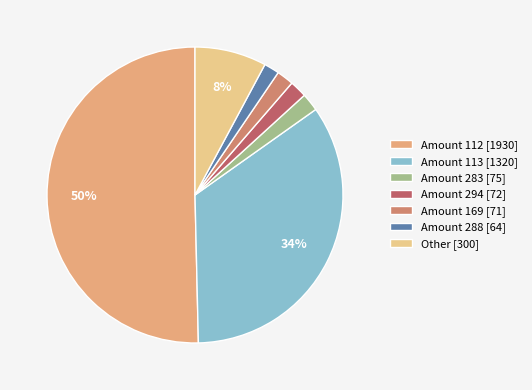

To the nearest percent, what is the average slice percentage?

14%